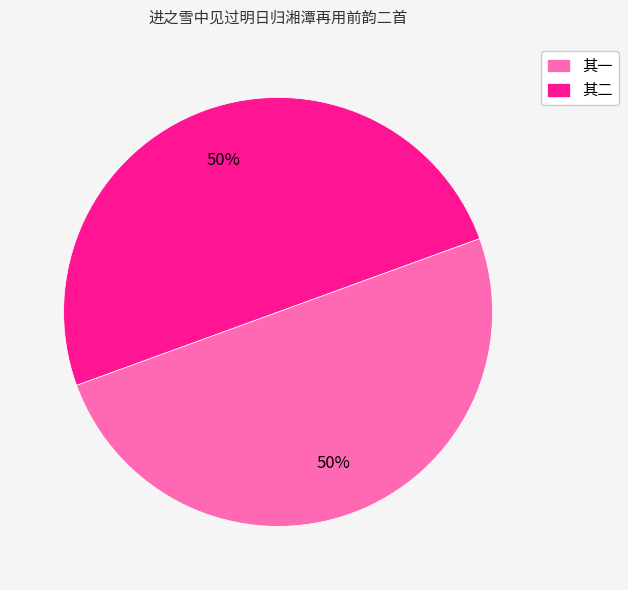

True or false: 其一 accounts for 41% of the total.

False